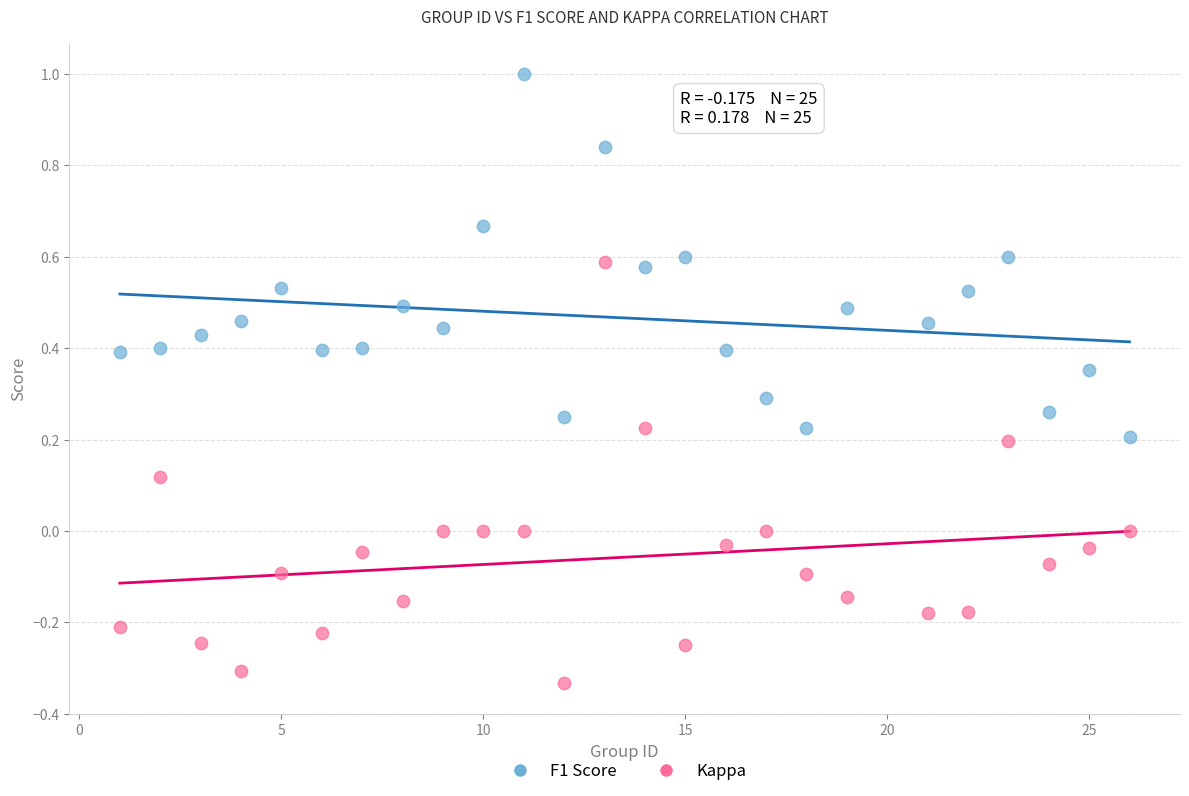

Which series contains the lowest Y value?

Kappa